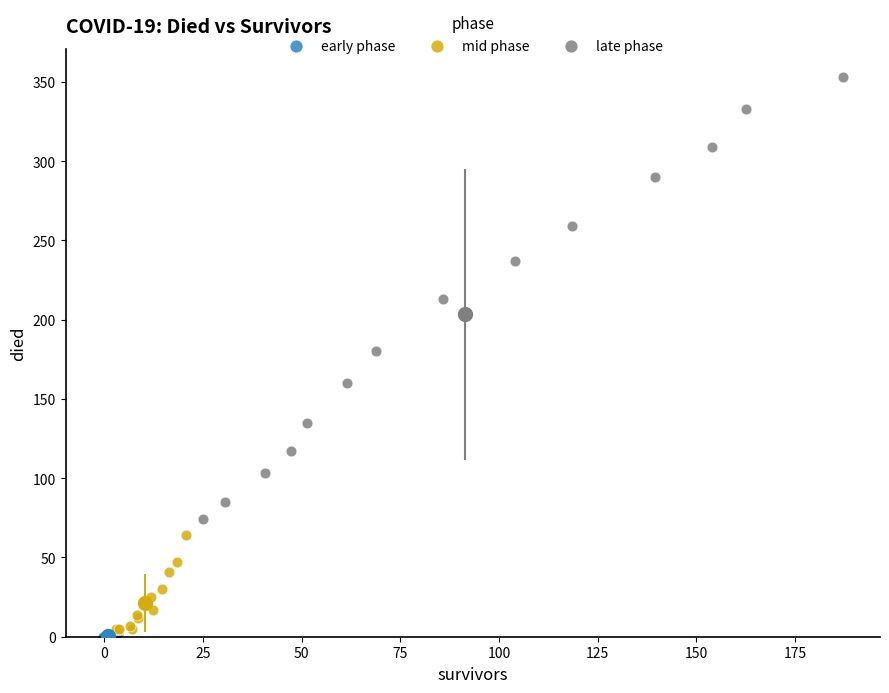

Which series contains the highest Y value?

late phase